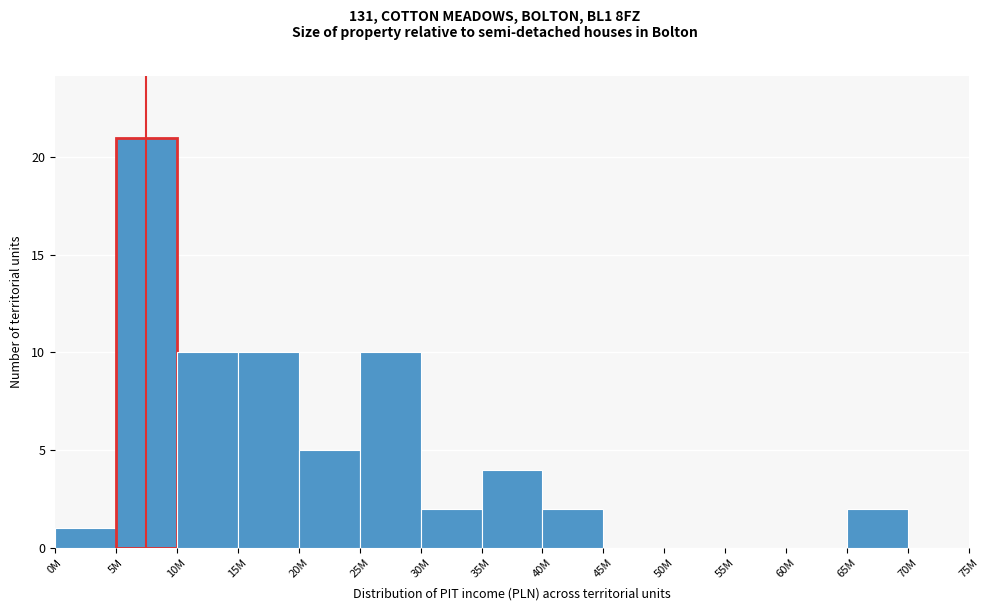

Reading left to right, list all the values displayed in this chart.

0M=1	5M=21	10M=10	15M=10	20M=5	25M=10	30M=2	35M=4	40M=2	45M=0	50M=0	55M=0	60M=0	65M=2	70M=0